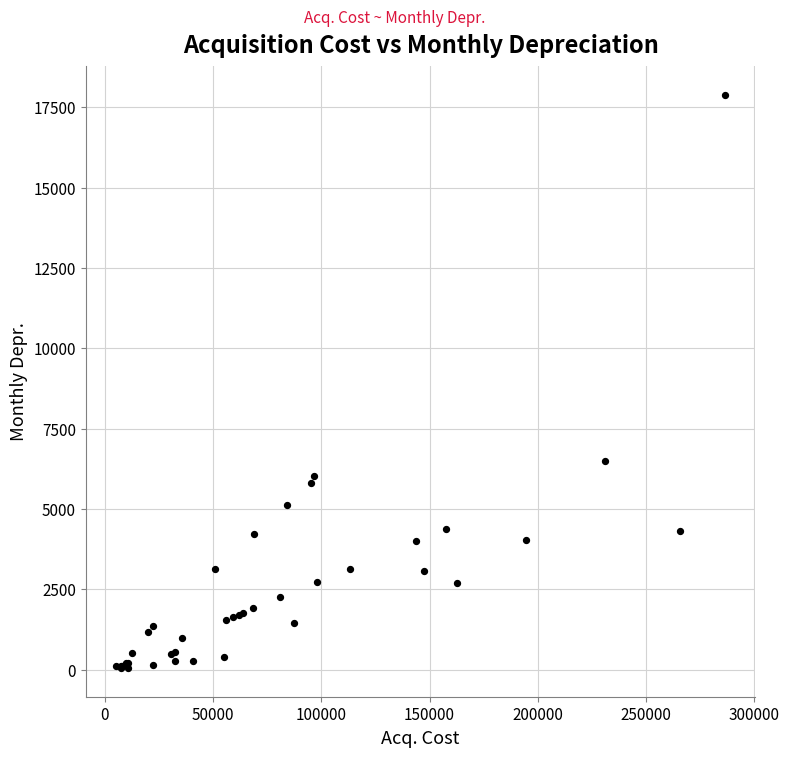

What Y value in the scatter plot is closest to 8975?

6484.0